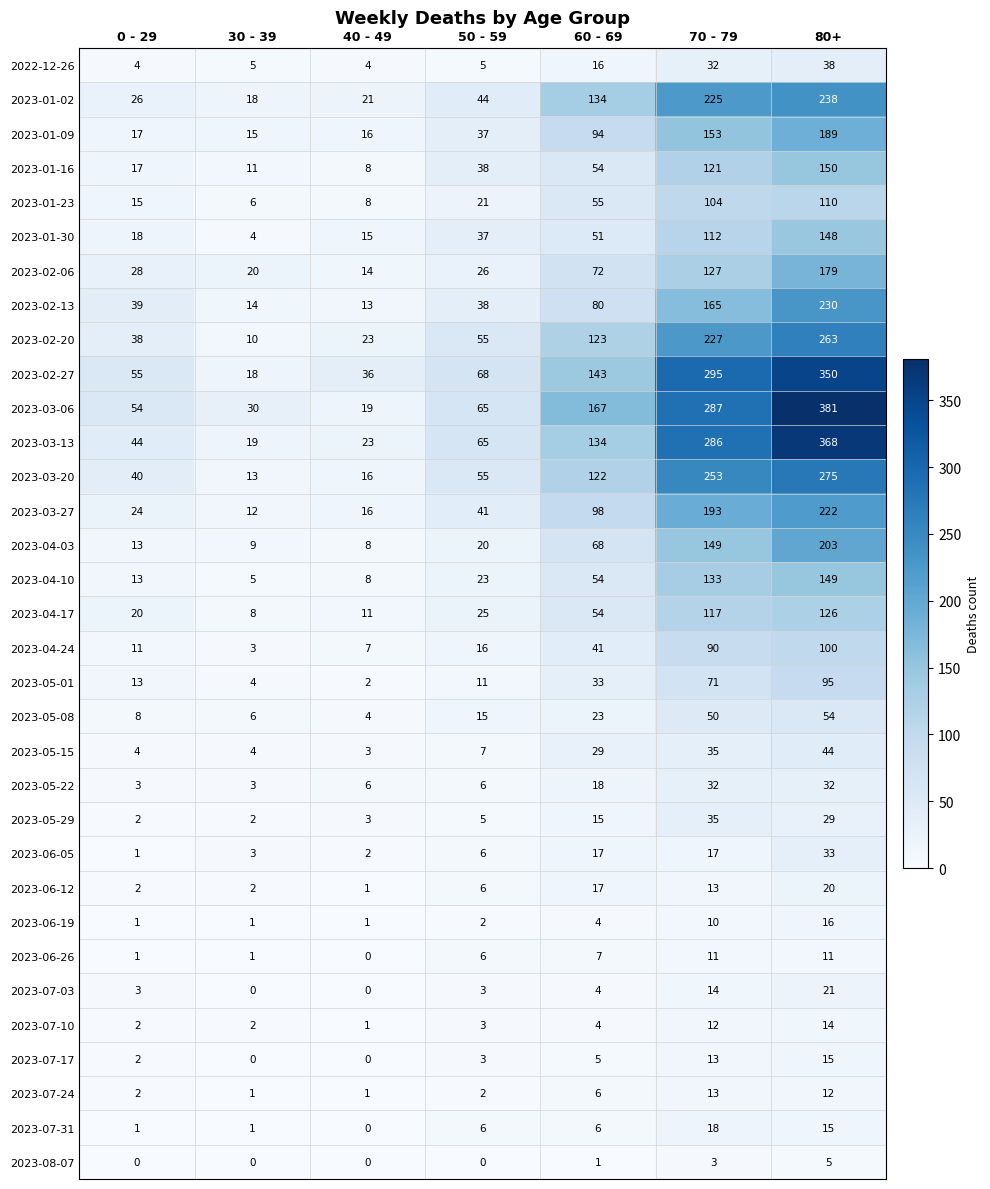

How many distinct data groups are displayed?

33